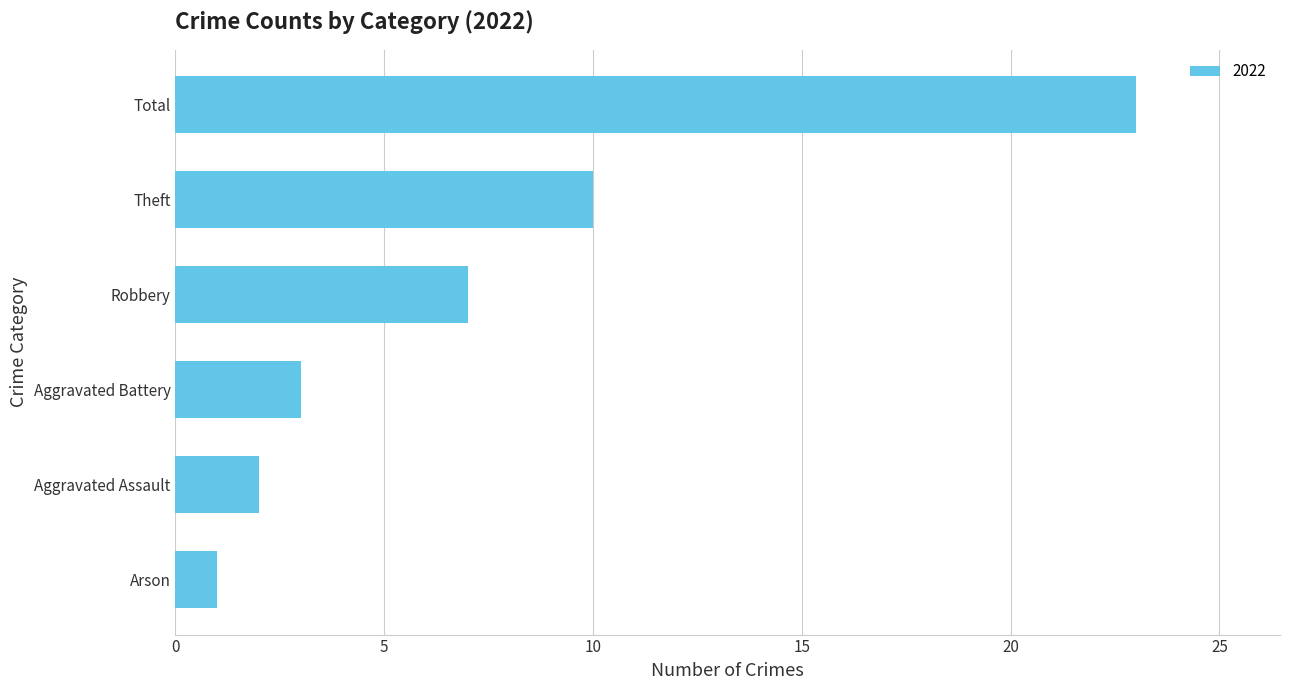

What is the change in value from Robbery to Theft?

+3